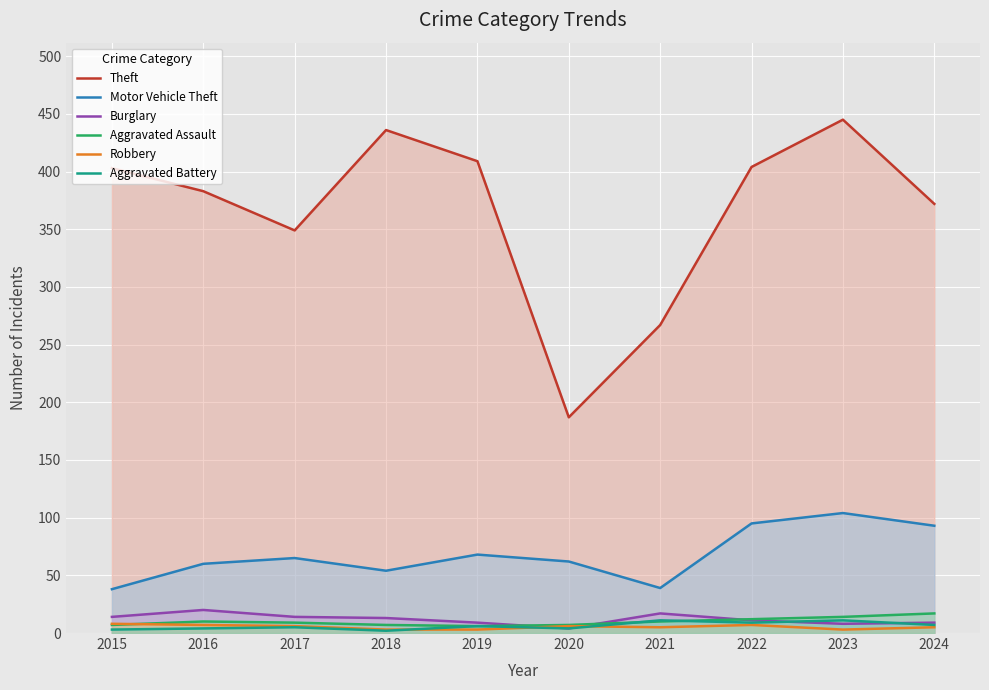

Reading right to left, extract all data points from this chart.

Theft: 372	445	404	267	187	409	436	349	383	403
Motor Vehicle Theft: 93	104	95	39	62	68	54	65	60	38
Burglary: 9	8	11	17	4	9	13	14	20	14
Aggravated Assault: 17	14	12	10	7	6	7	9	10	7
Robbery: 5	3	7	5	6	3	3	6	7	8
Aggravated Battery: 7	11	9	11	4	6	2	5	4	3